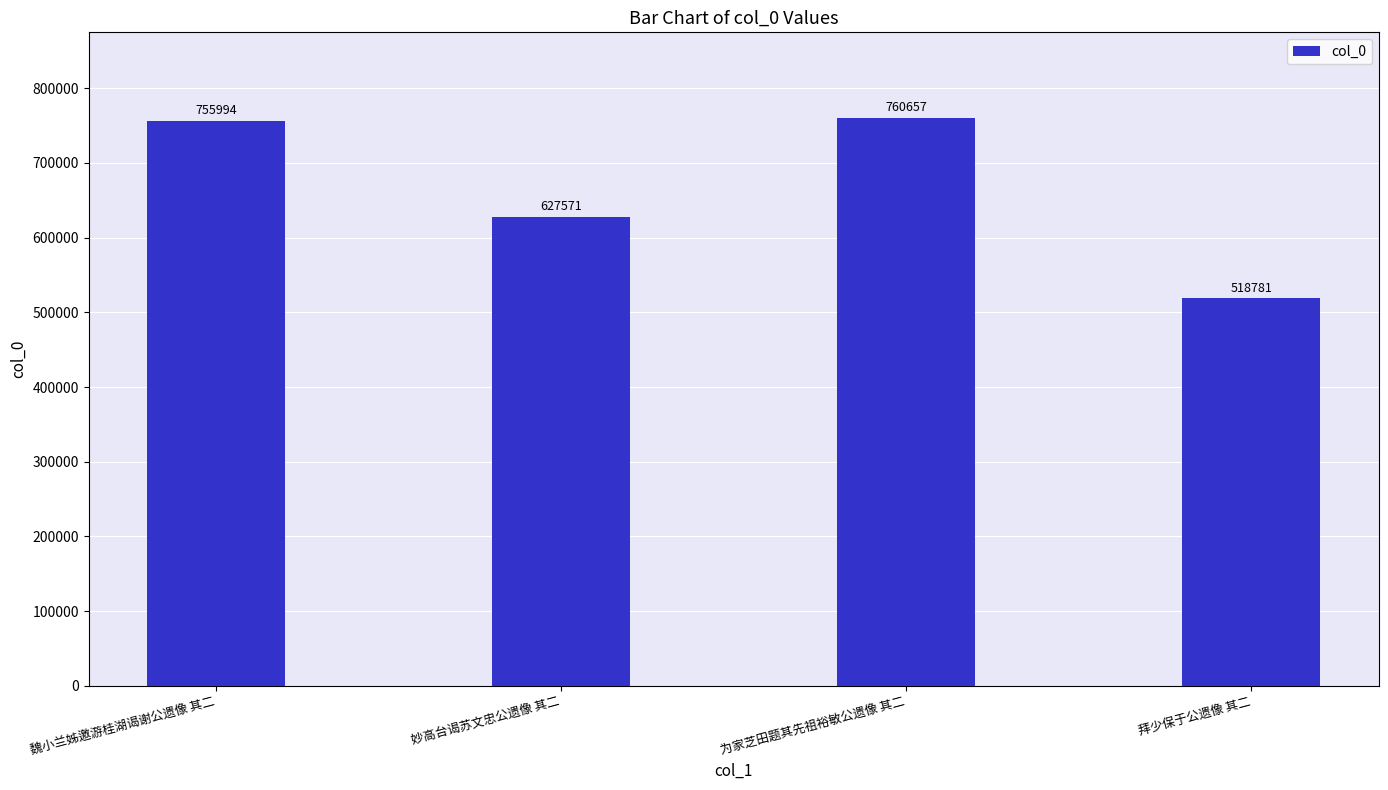

True or false: the data shows 755994 at 魏小兰姊邀游桂湖谒谢公遗像 其二.

True